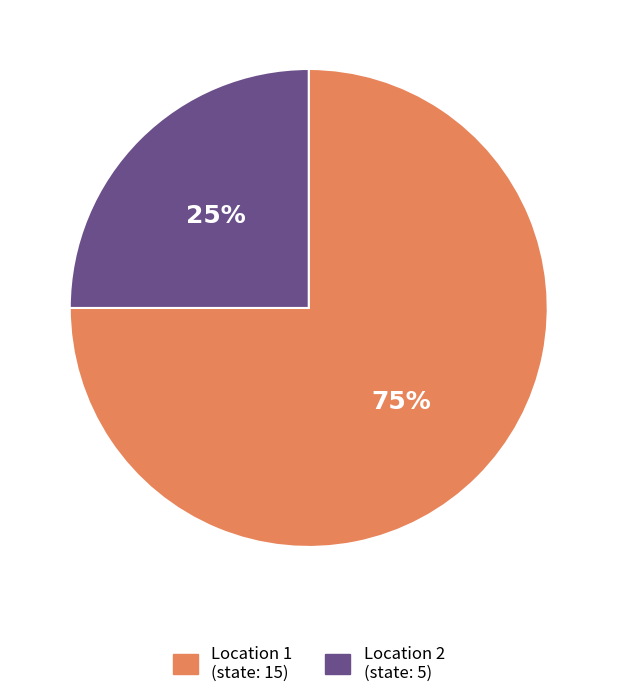

How many segments does this pie chart have?

2